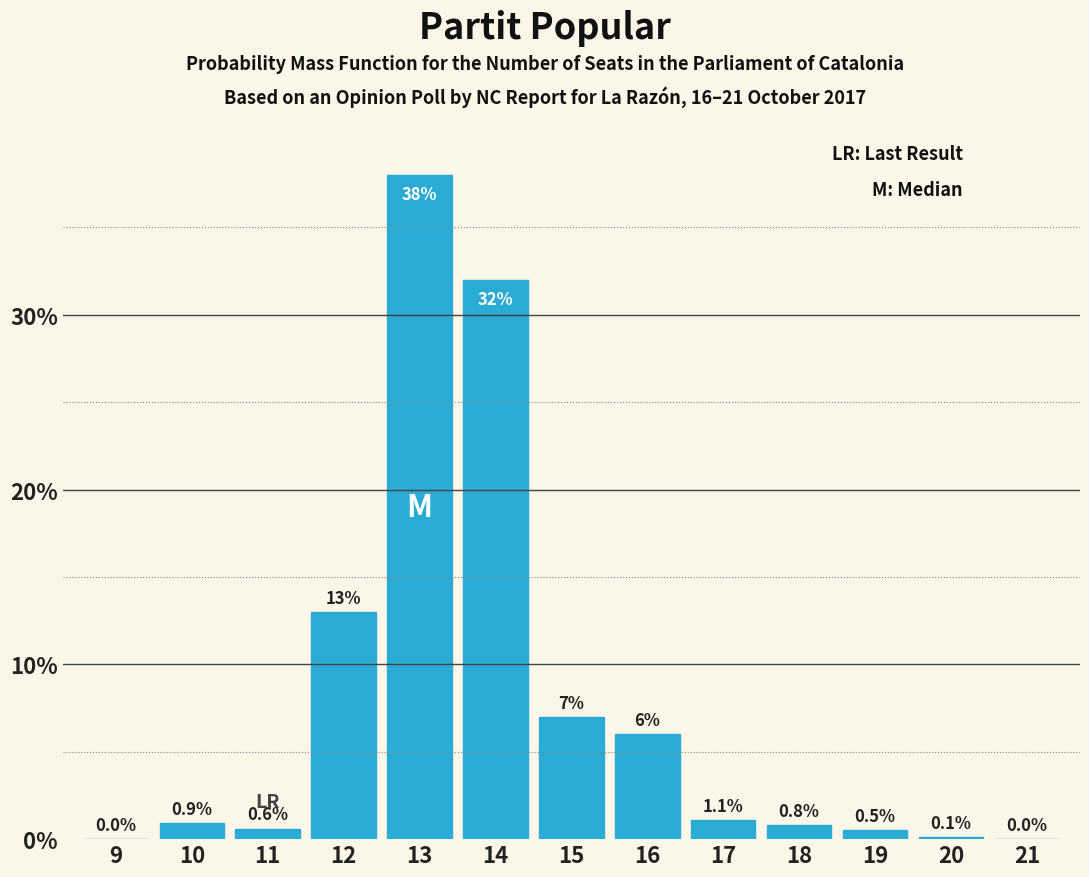

Reading left to right, extract all data points from this chart.

9=0.0	10=0.9	11=0.6	12=13.0	13=38.0	14=32.0	15=7.0	16=6.0	17=1.1	18=0.8	19=0.5	20=0.1	21=0.0